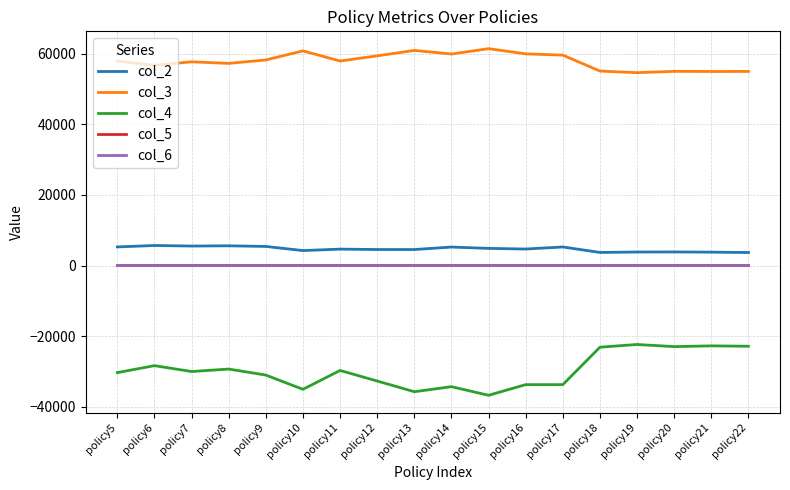

True or false: col_2 and col_6 intersect in this chart.

False